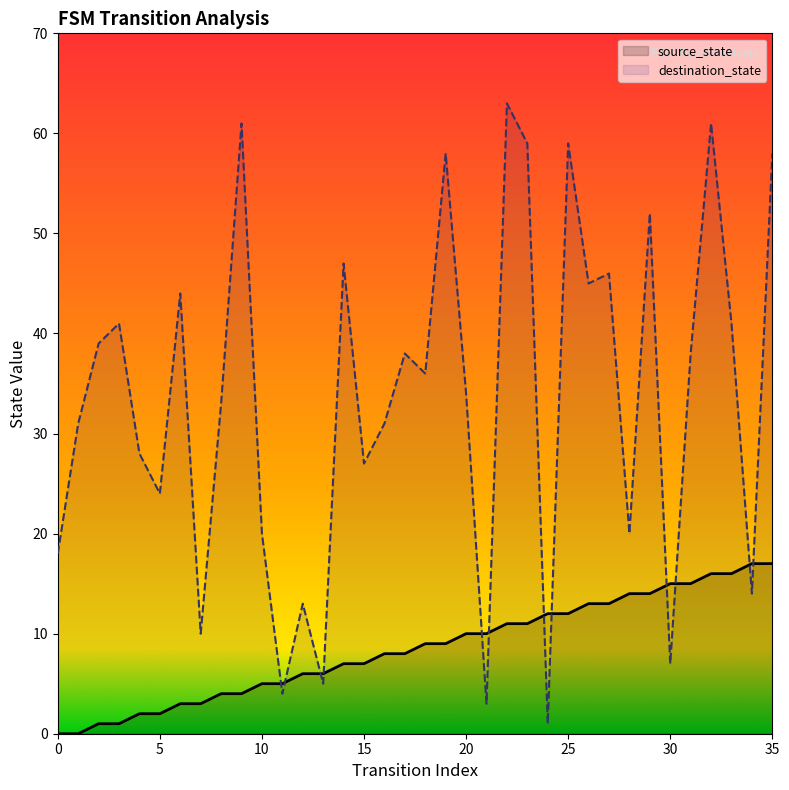

The destination_state series shows 5 at 13. True or false?

True